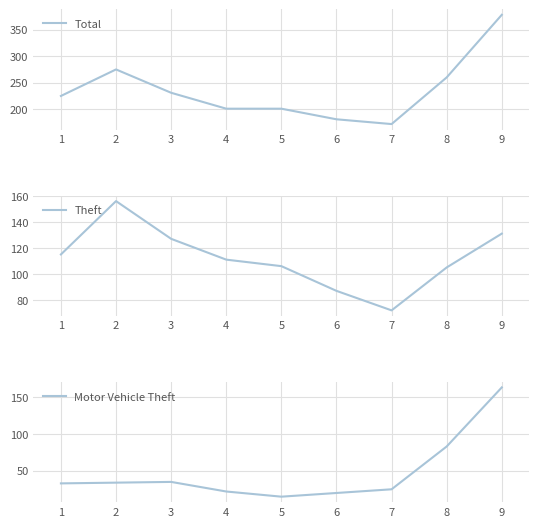

Reading left to right, list all the values displayed in this chart.

Total: 1=225	2=275	3=231	4=201	5=201	6=181	7=172	8=260	9=378
Theft: 1=115	2=156	3=127	4=111	5=106	6=87	7=72	8=105	9=131
Motor Vehicle Theft: 1=33	2=34	3=35	4=22	5=15	6=20	7=25	8=83	9=163